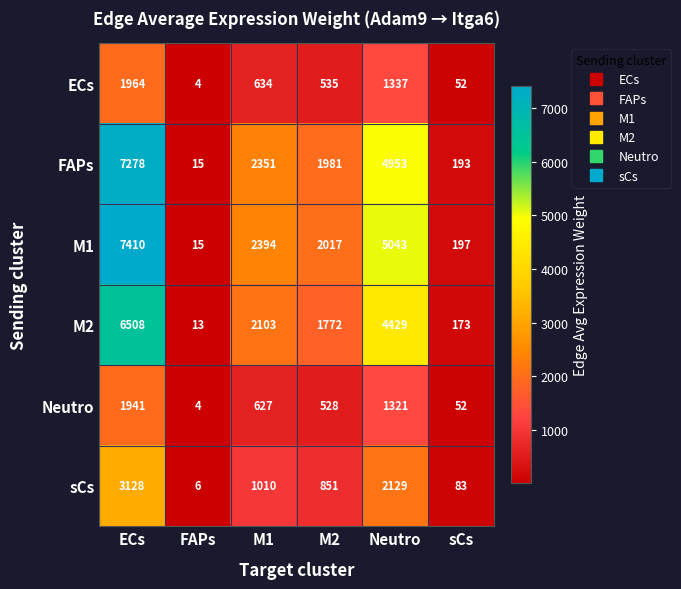

Which series has the largest total across all categories?

M1